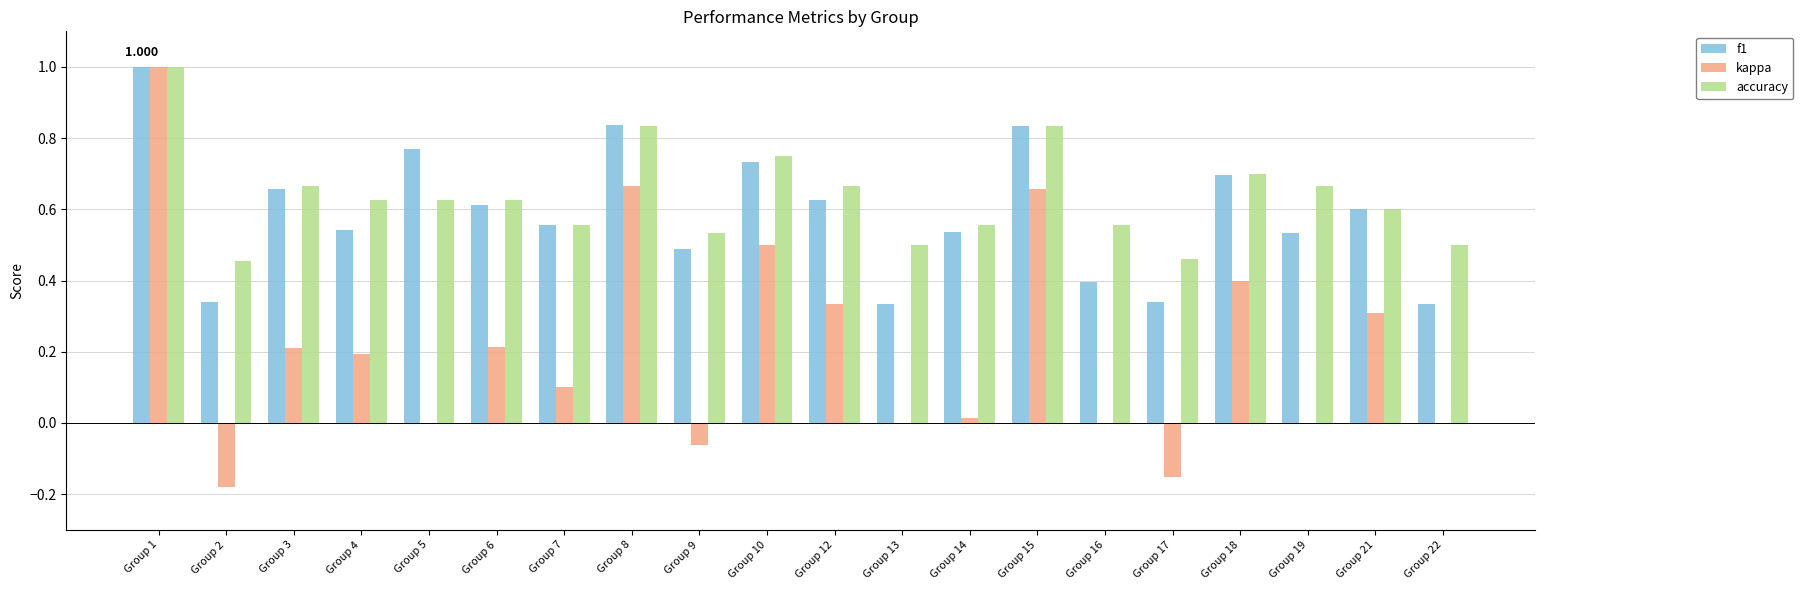

Is the value of accuracy at Group 6 greater than the value of kappa at Group 7?

Yes